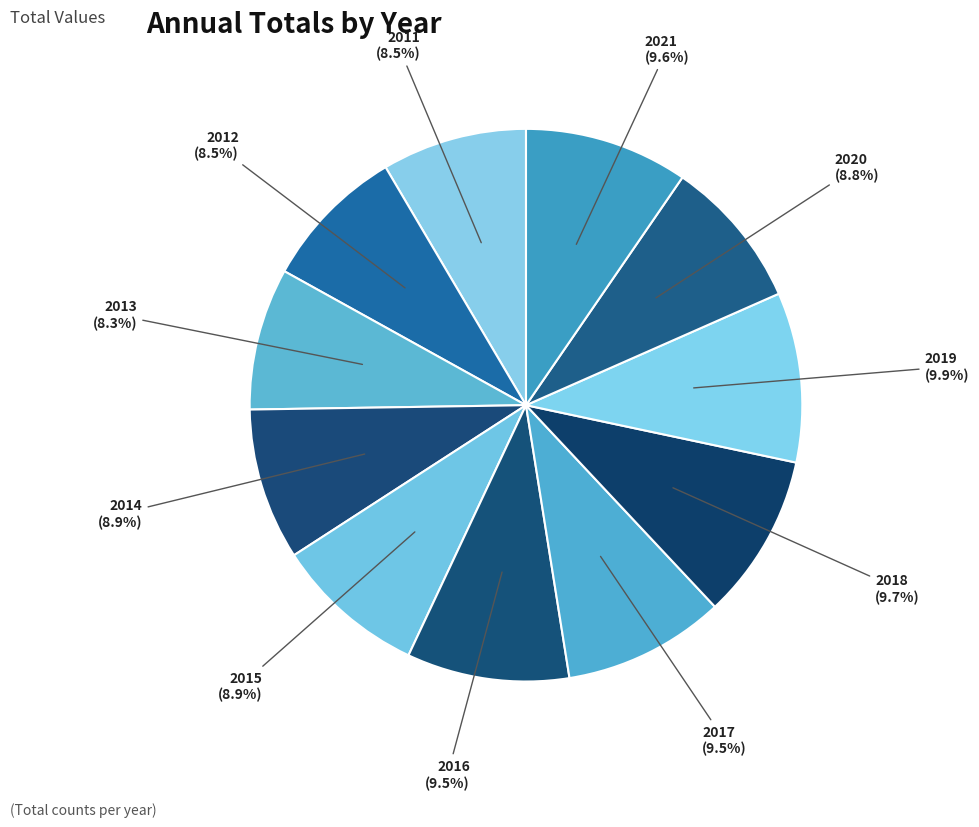

Rank the categories by value from lowest to highest.

2013, 2012, 2011, 2020, 2015, 2014, 2017, 2016, 2021, 2018, 2019